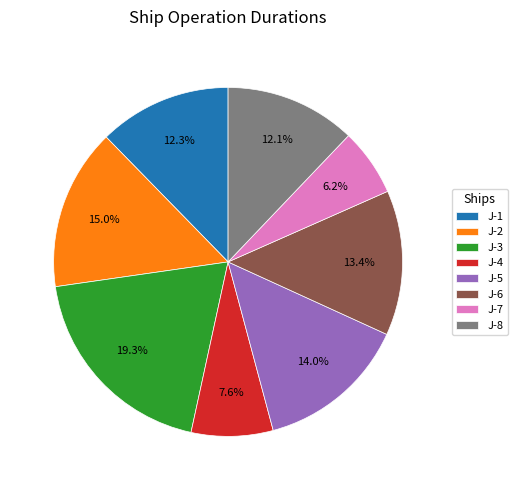

Count the number of slices in the pie.

8